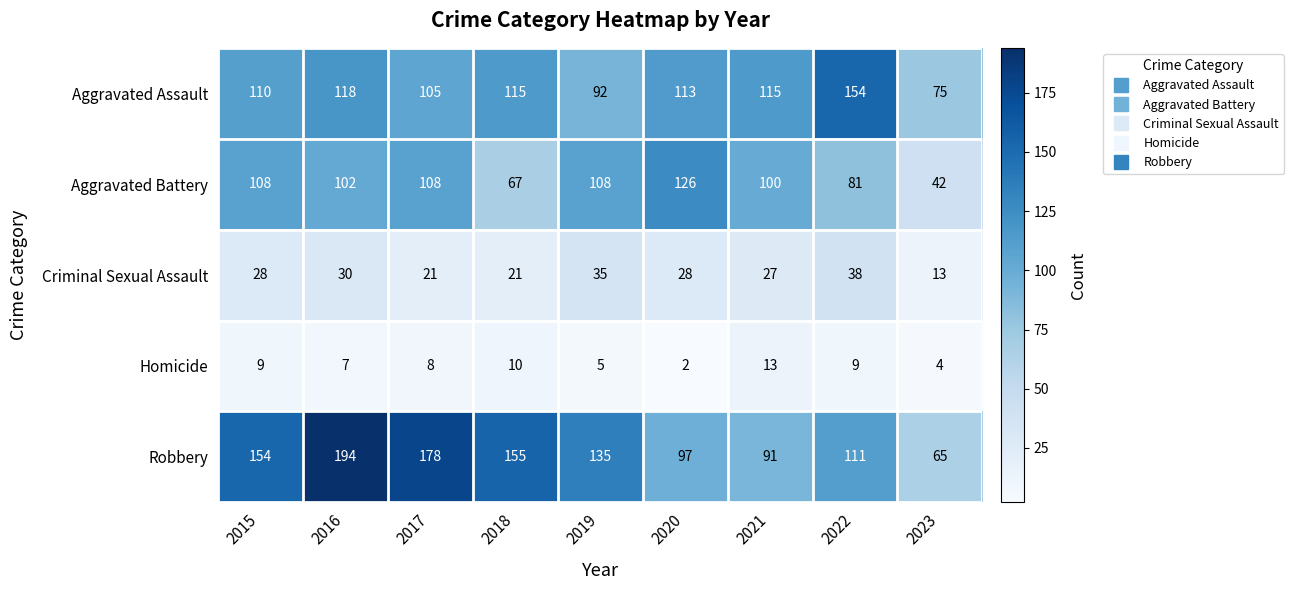

What is the total value across all series at 2022?

393